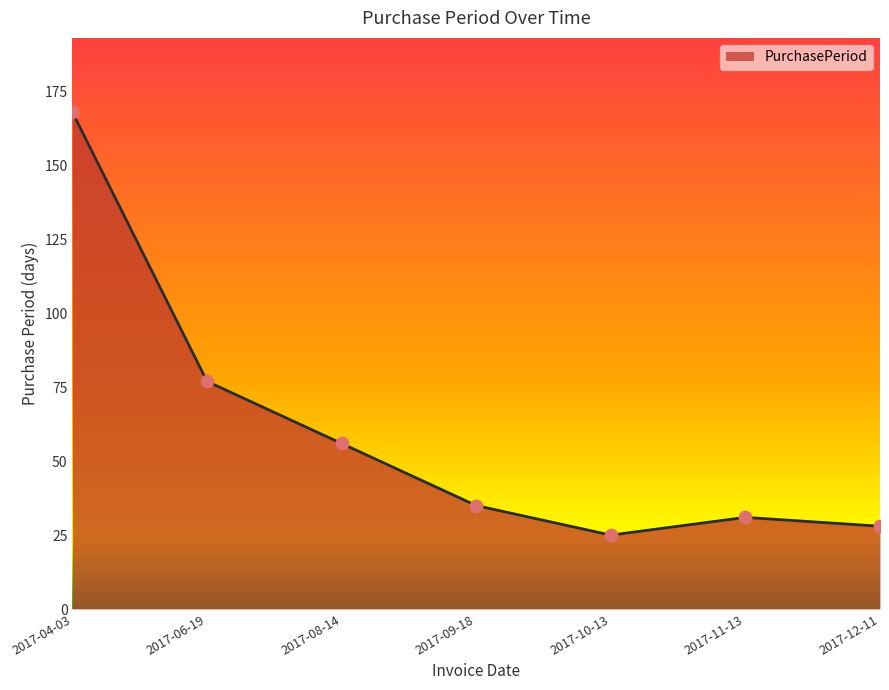

What is the ratio of the value at 2017-12-11 to the value at 2017-04-03?

0.2